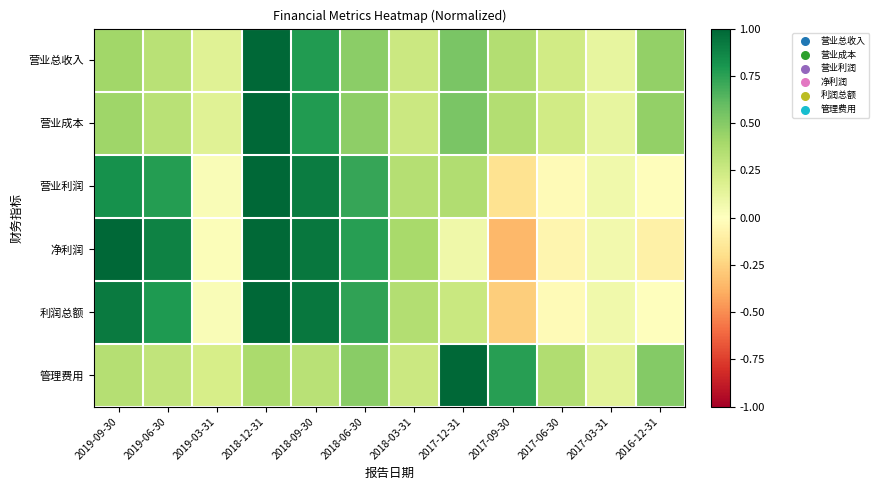

Between 2018-12-31 and 2017-06-30, which series saw the biggest shift?

净利润